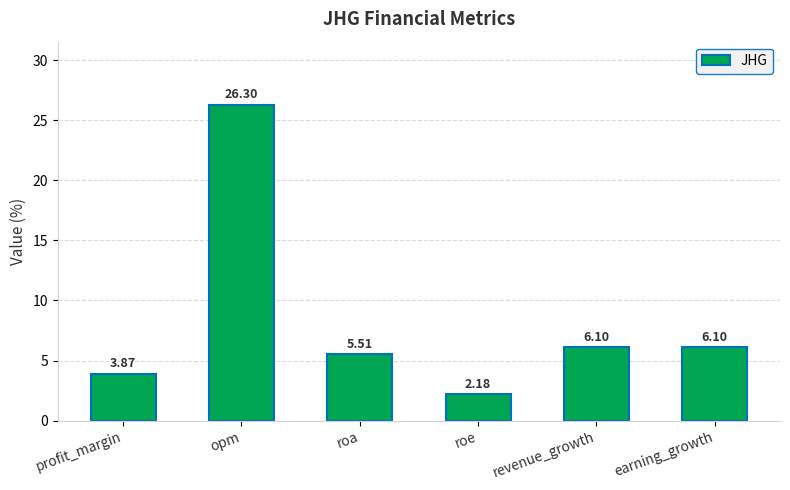

Between roa and profit_margin, which is larger?

roa